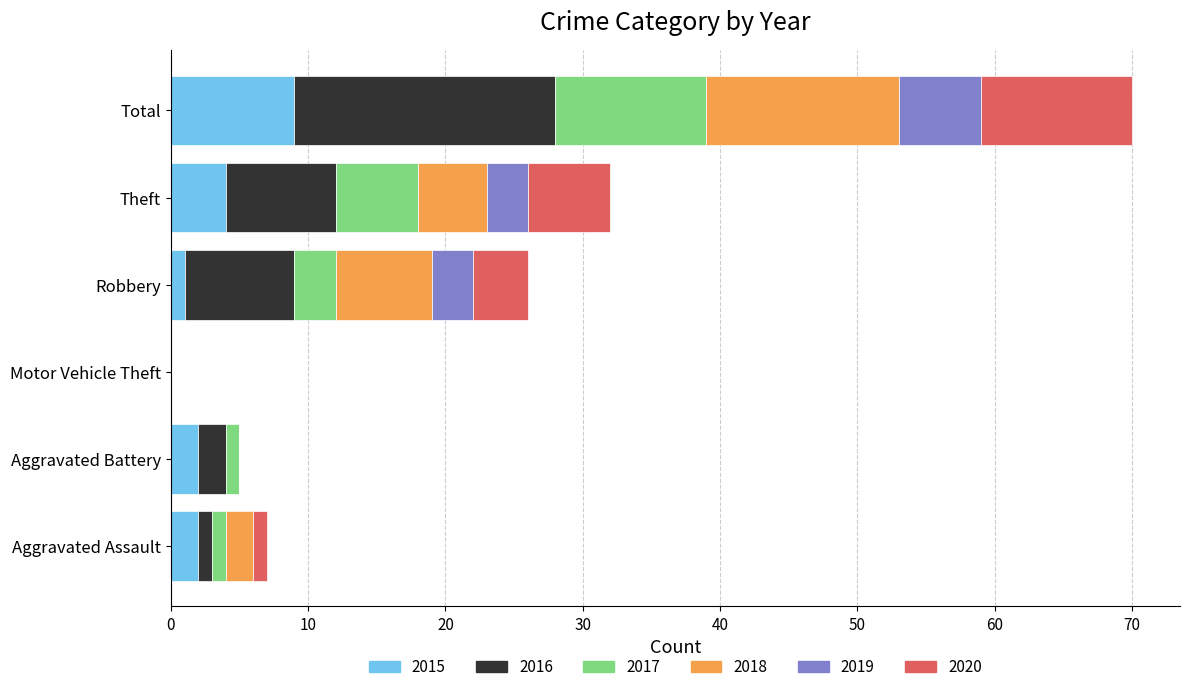

How many series are shown in this chart?

6